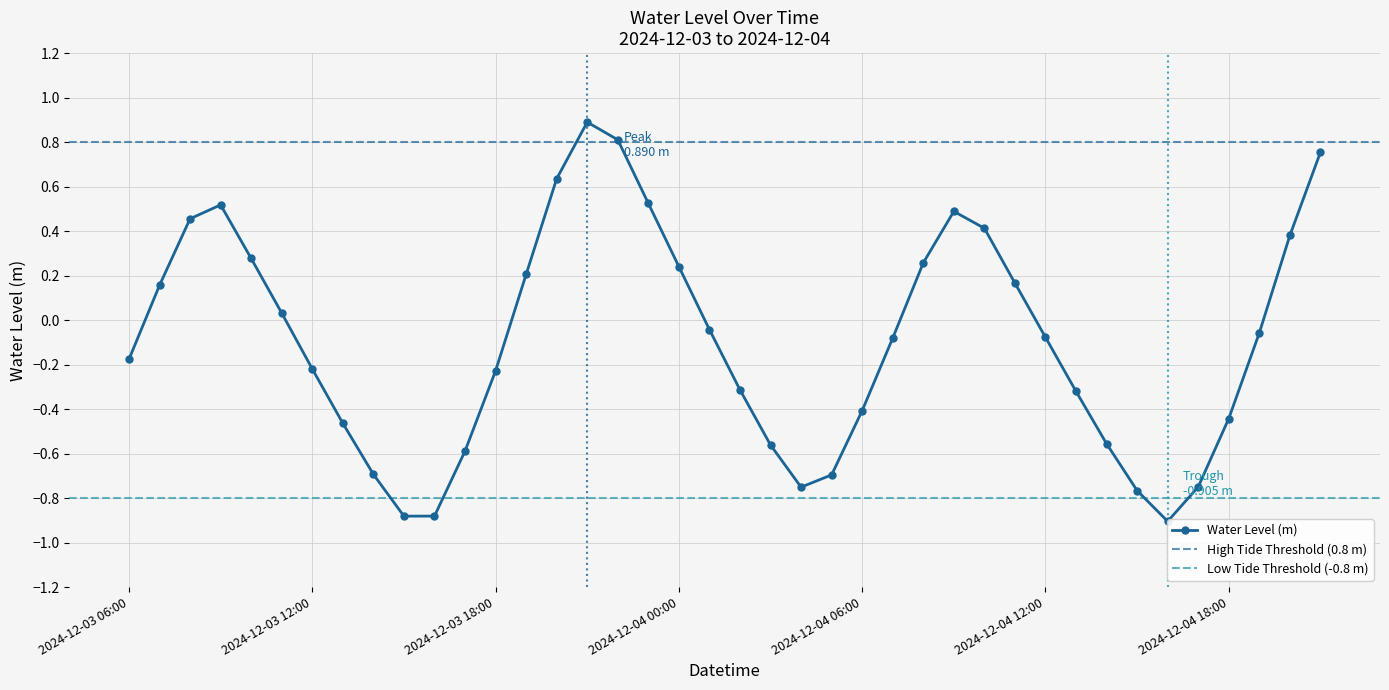

At which category does the chart reach its minimum across all series?

2024-12-04 16:00